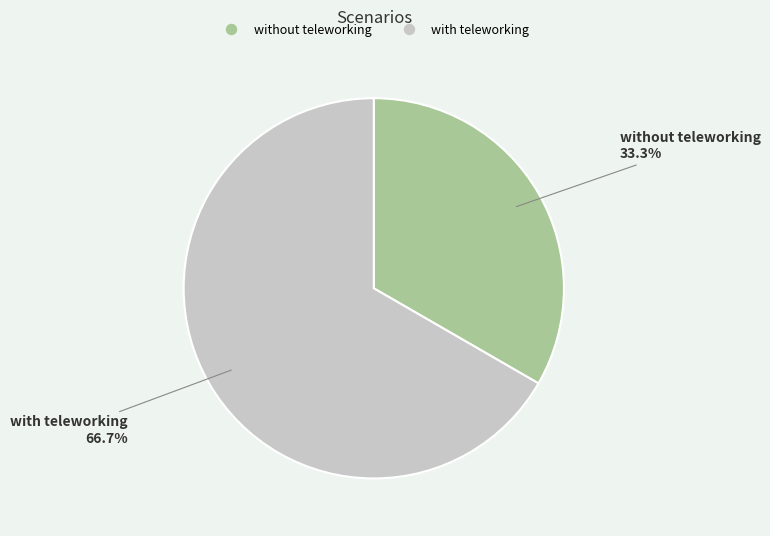

Which category has the smallest portion of the pie?

without teleworking